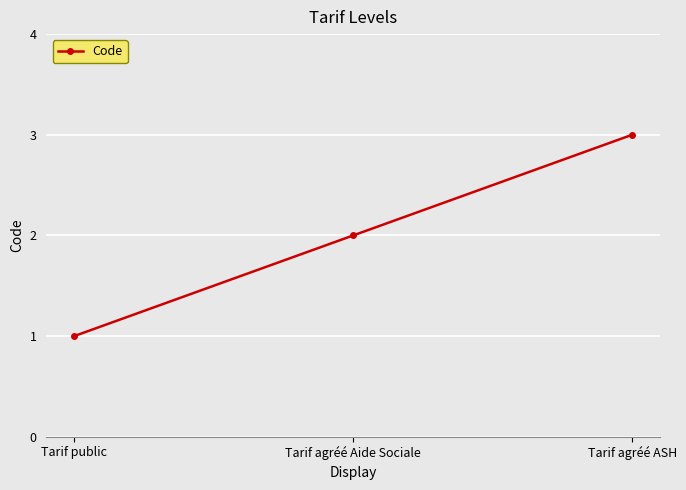

List the labels in order of value, largest first.

Tarif agréé ASH, Tarif agréé Aide Sociale, Tarif public